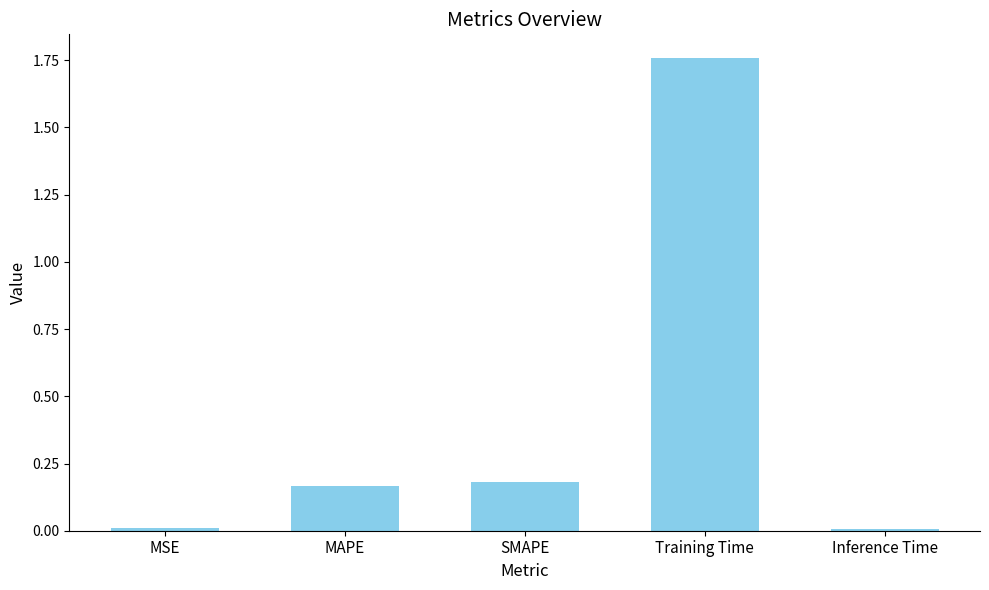

The value at SMAPE is 0.1. True or false?

False